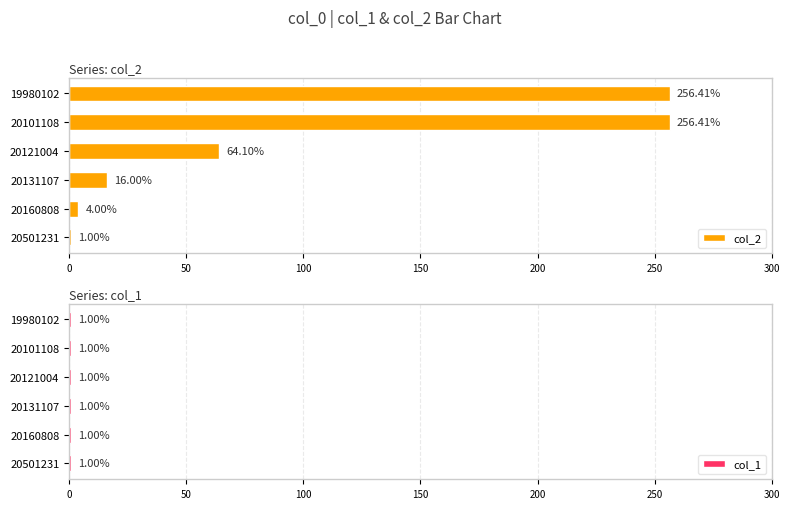

What is the difference between the col_2 values at 19980102 and 20501231?

255.4